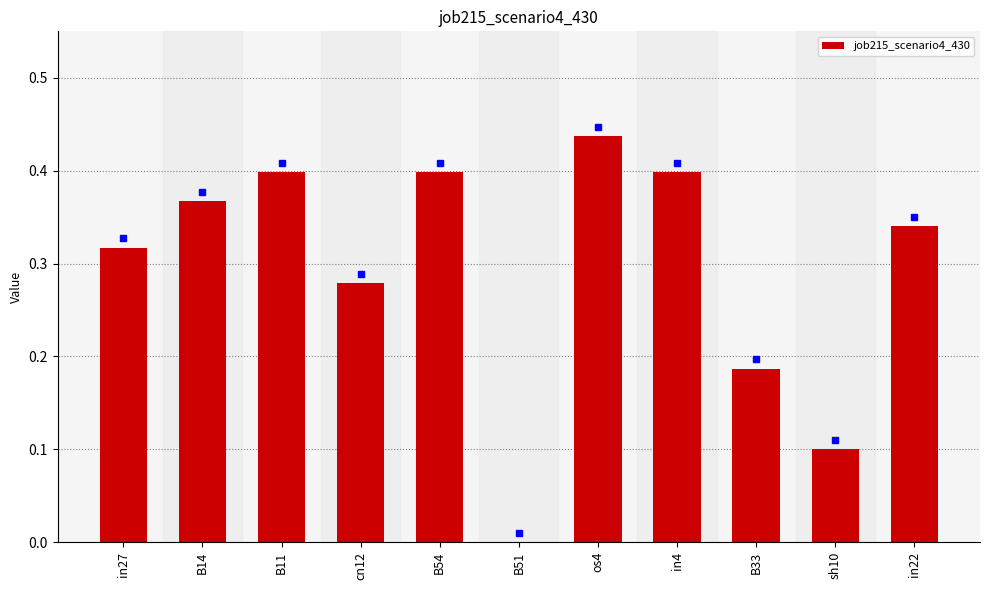

At which category does the chart reach its peak across all series?

os4